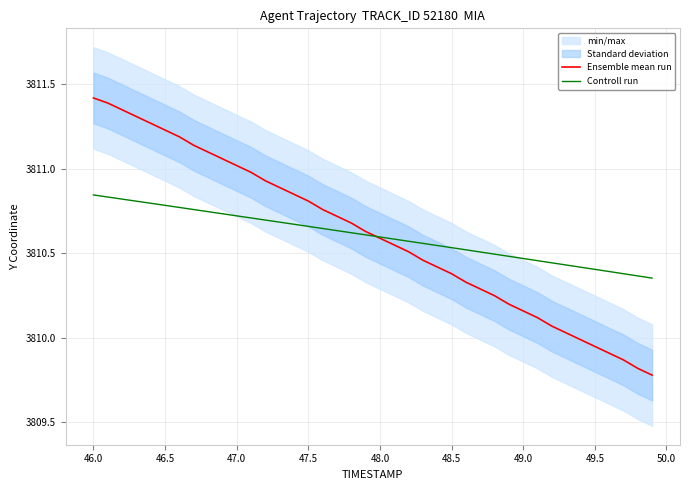

The Controll run series shows 3810.8 at 46.5. True or false?

True